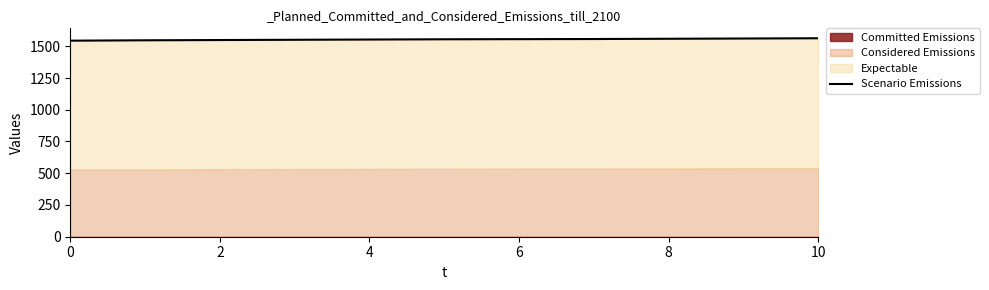

At which category does the chart reach its peak across all series?

10